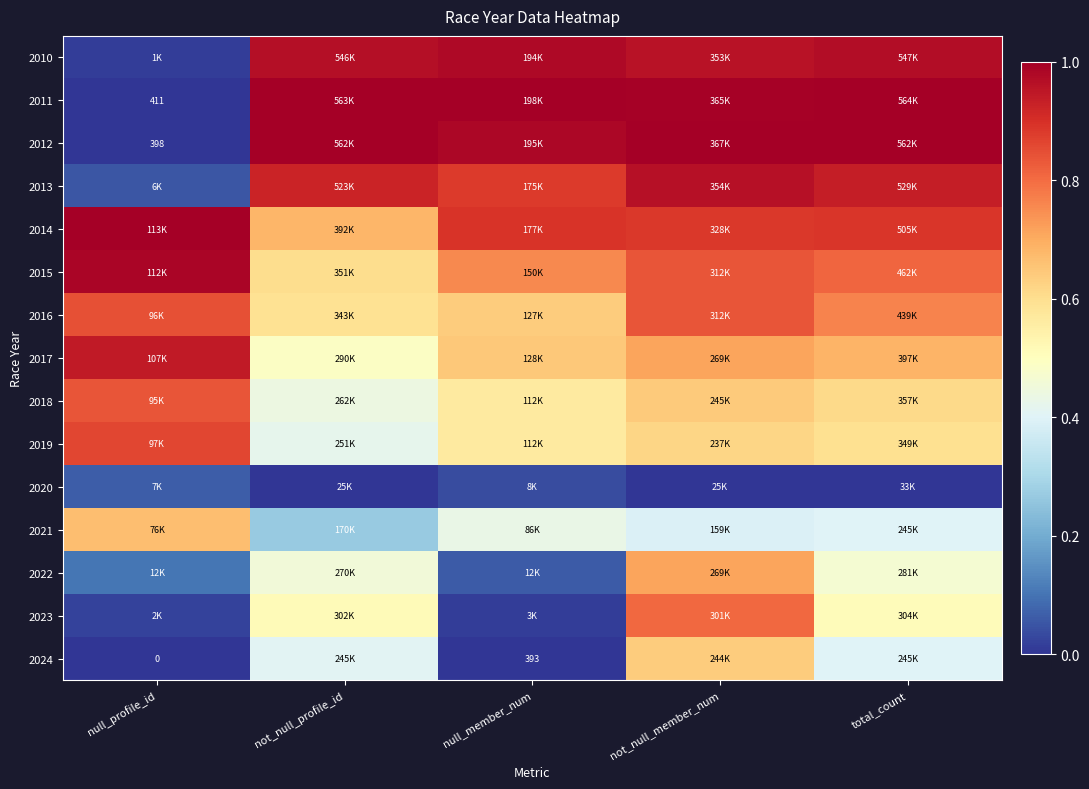

True or false: 2023 has a value of 0.0 at null_profile_id.

True